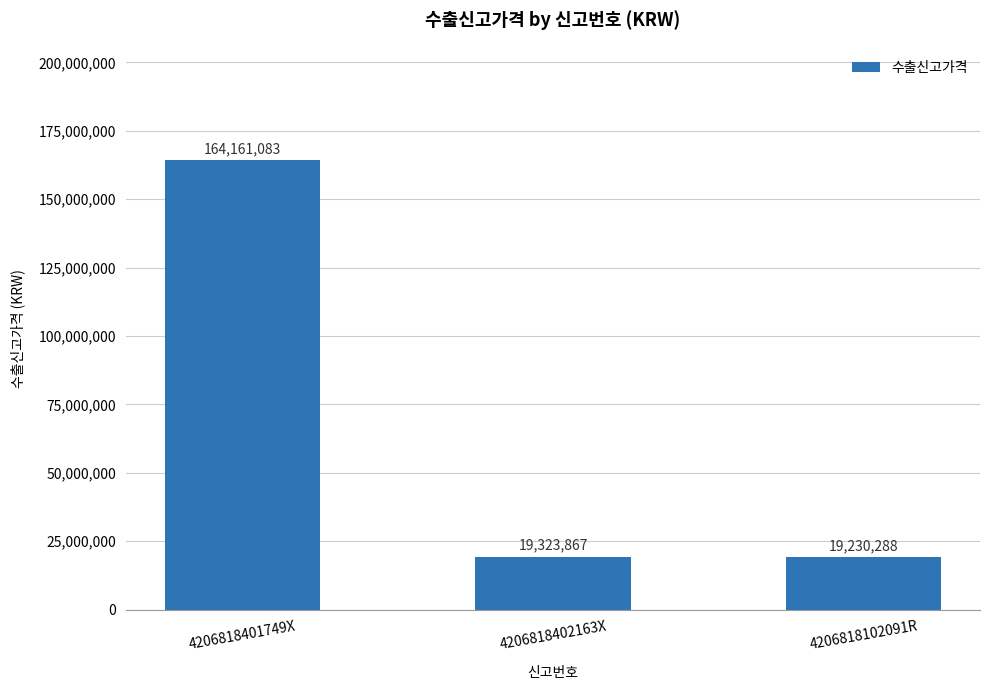

Are the bars grouped side by side (vs. stacked)?

No